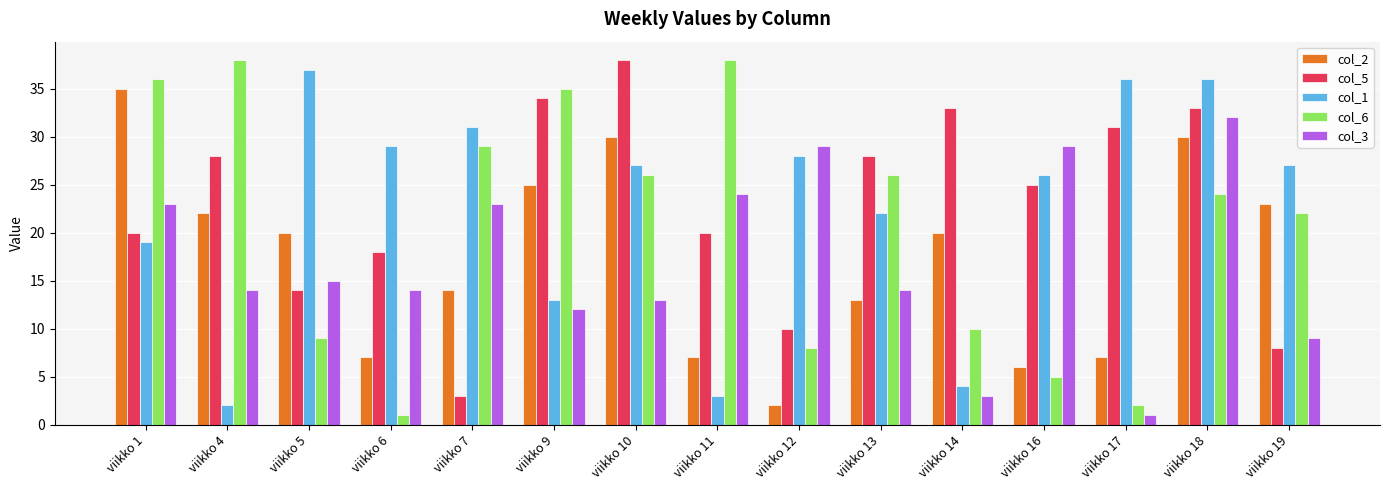

Count the number of data series in this chart.

5